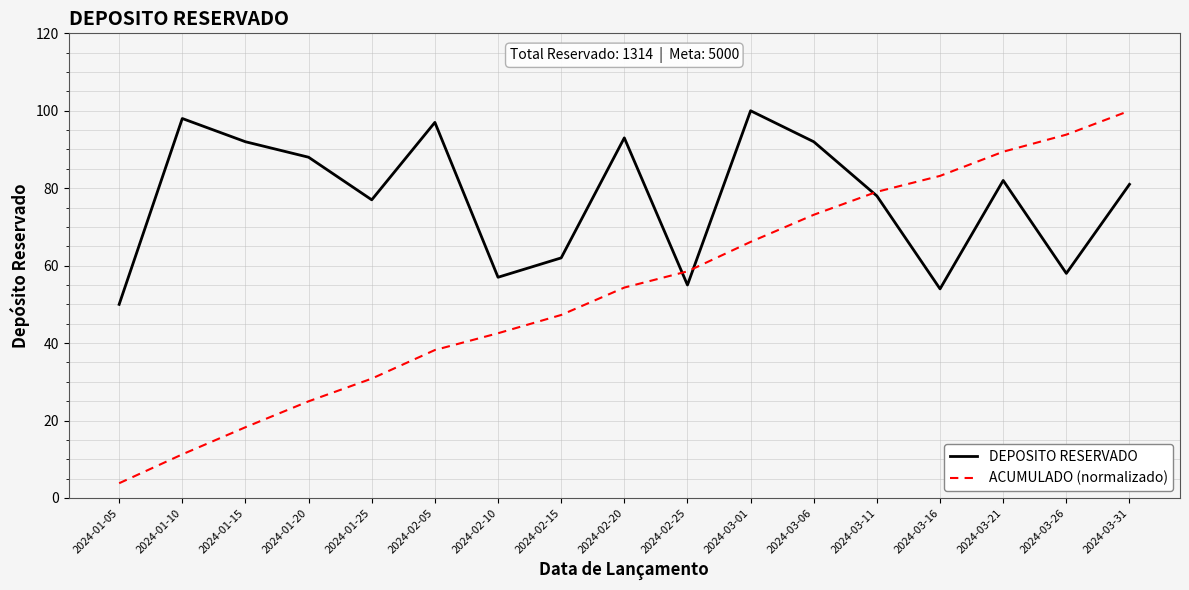

What position from the left is 2024-02-10?

7